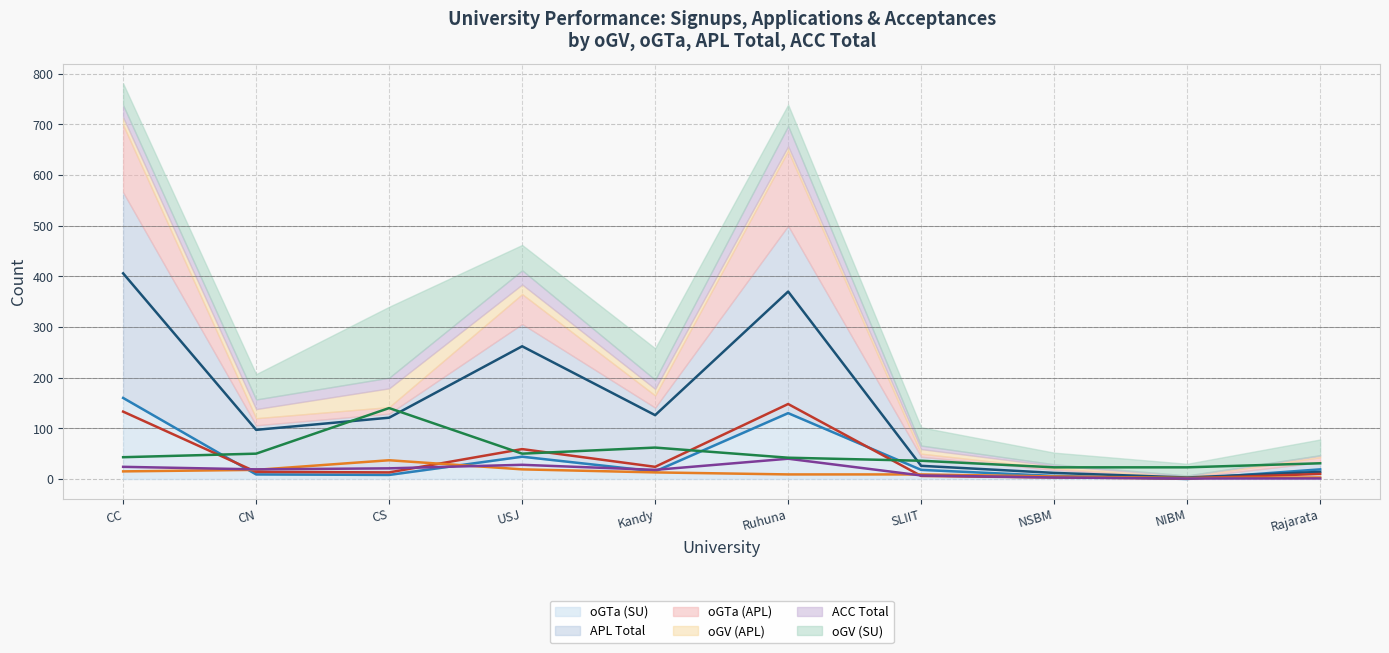

Which series has the largest total across all categories?

APL Total (line)